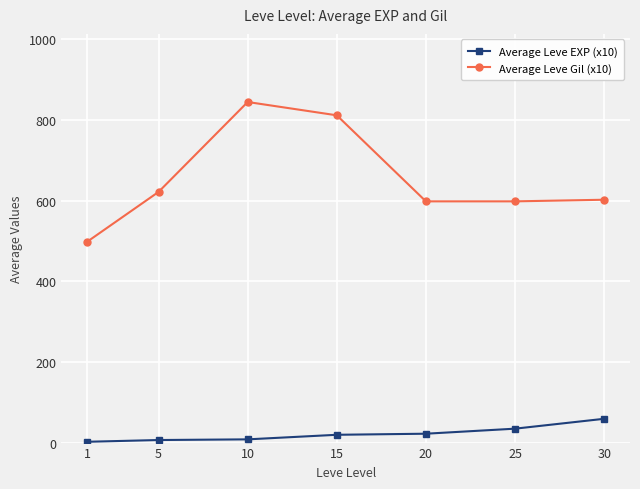

At which label does Average Leve EXP (x10) first exceed 19?

15